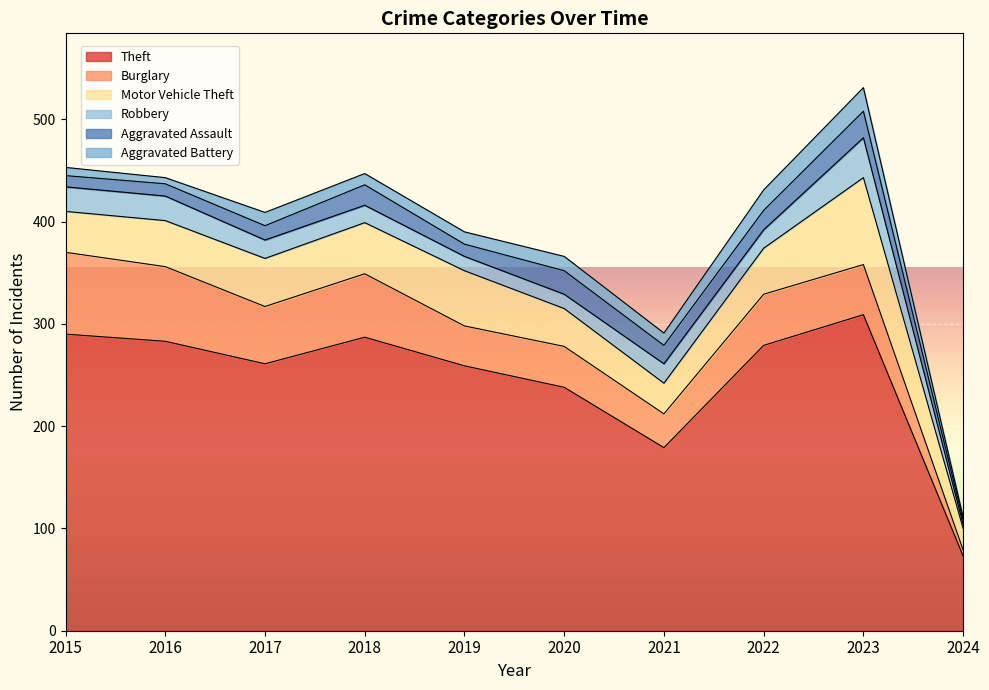

What value does the Motor Vehicle Theft series have at 2015?

40